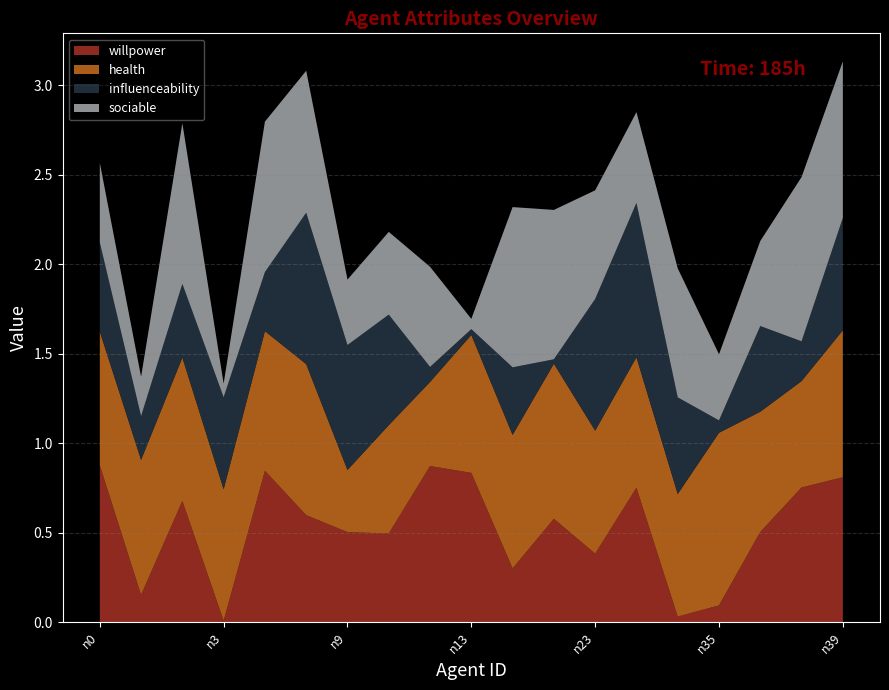

Reading left to right, what are all the values shown in this chart?

willpower: n0=0.9	n1=0.2	n2=0.7	n3=0.0	n4=0.8	n6=0.6	n9=0.5	n10=0.5	n12=0.9	n13=0.8	n15=0.3	n19=0.6	n23=0.4	n26=0.8	n29=0.0	n35=0.1	n36=0.5	n37=0.8	n39=0.8
health: n0=0.7	n1=0.8	n2=0.8	n3=0.7	n4=0.8	n6=0.8	n9=0.3	n10=0.6	n12=0.5	n13=0.8	n15=0.7	n19=0.9	n23=0.7	n26=0.7	n29=0.7	n35=1.0	n36=0.7	n37=0.6	n39=0.8
influenceability: n0=0.5	n1=0.2	n2=0.4	n3=0.5	n4=0.3	n6=0.8	n9=0.7	n10=0.6	n12=0.1	n13=0.0	n15=0.4	n19=0.0	n23=0.7	n26=0.9	n29=0.5	n35=0.1	n36=0.5	n37=0.2	n39=0.6
sociable: n0=0.4	n1=0.2	n2=0.9	n3=0.1	n4=0.8	n6=0.8	n9=0.4	n10=0.5	n12=0.6	n13=0.1	n15=0.9	n19=0.8	n23=0.6	n26=0.5	n29=0.7	n35=0.4	n36=0.5	n37=0.9	n39=0.9